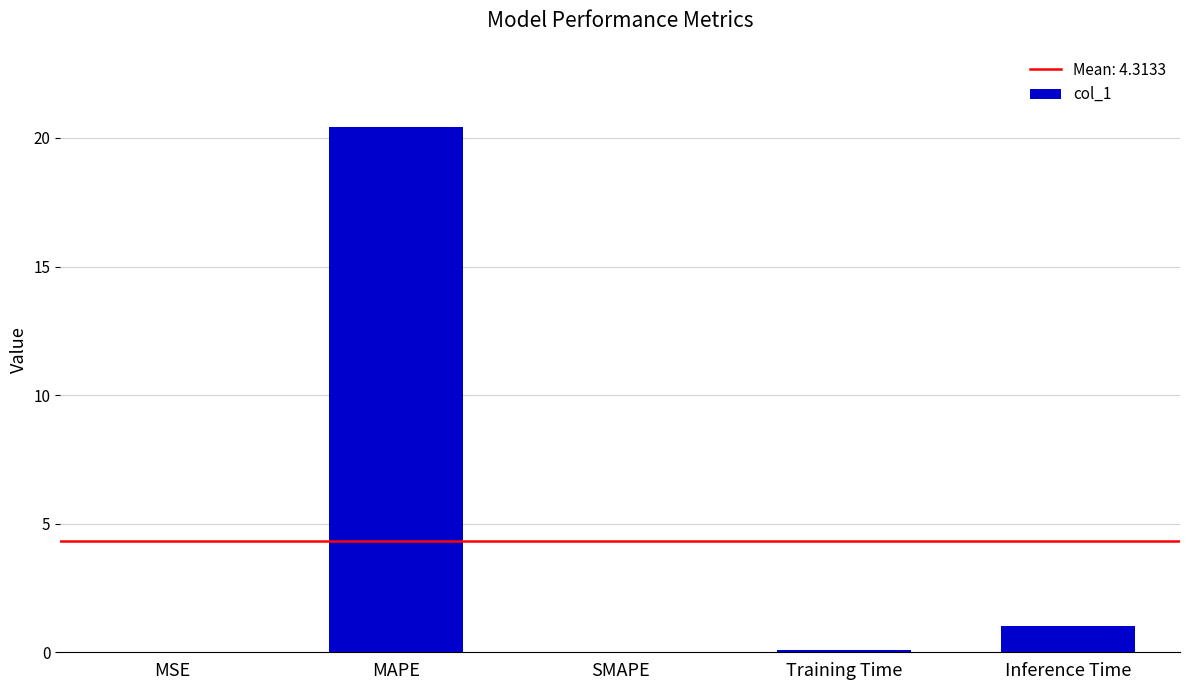

At which label is the value closest to 10?

Inference Time